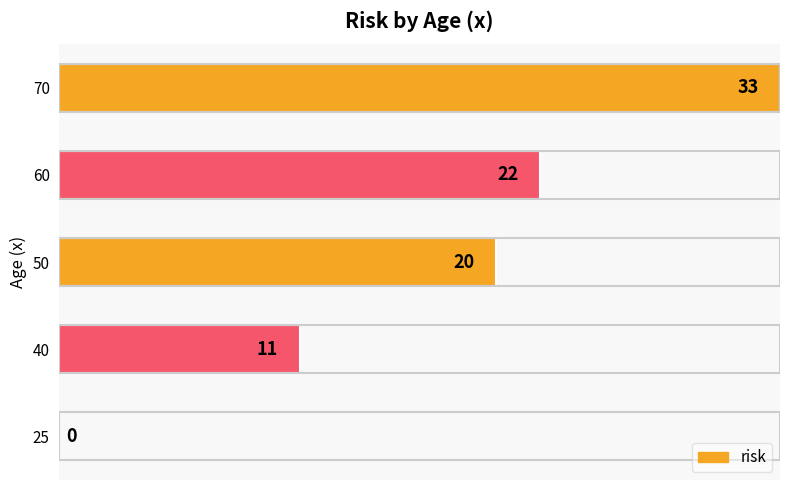

What is the sum of all values?

86